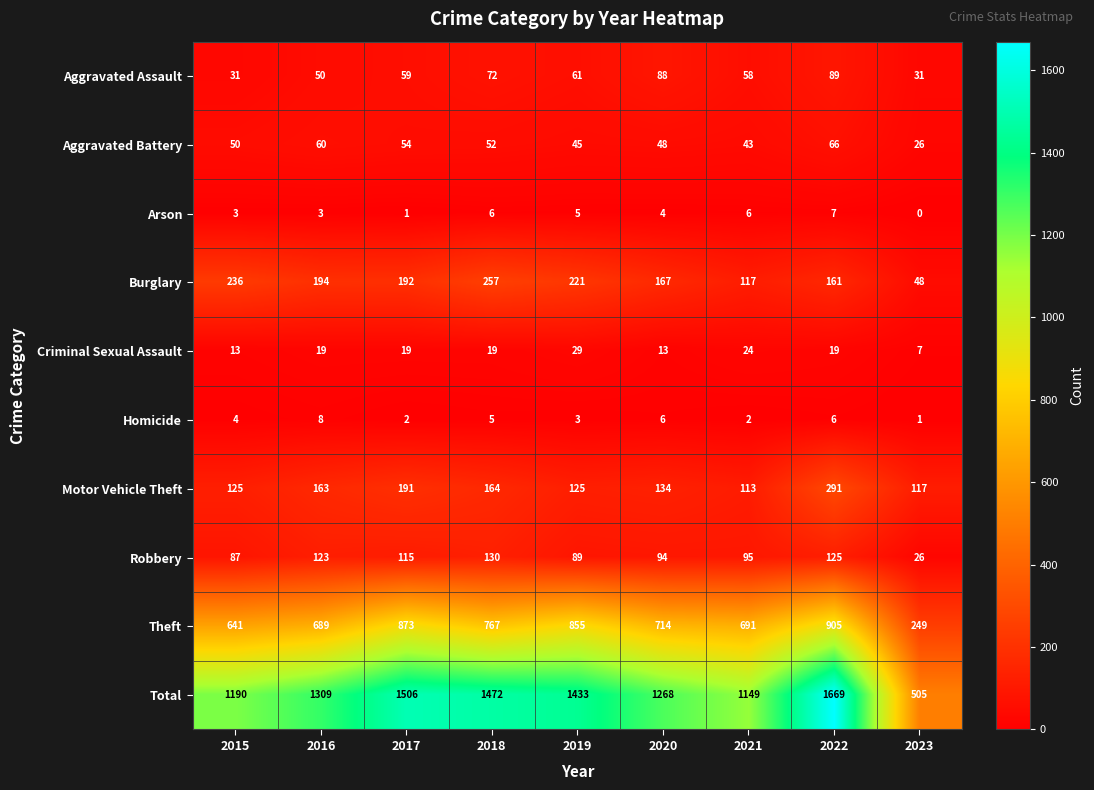

At which category does the chart reach its peak across all series?

2022